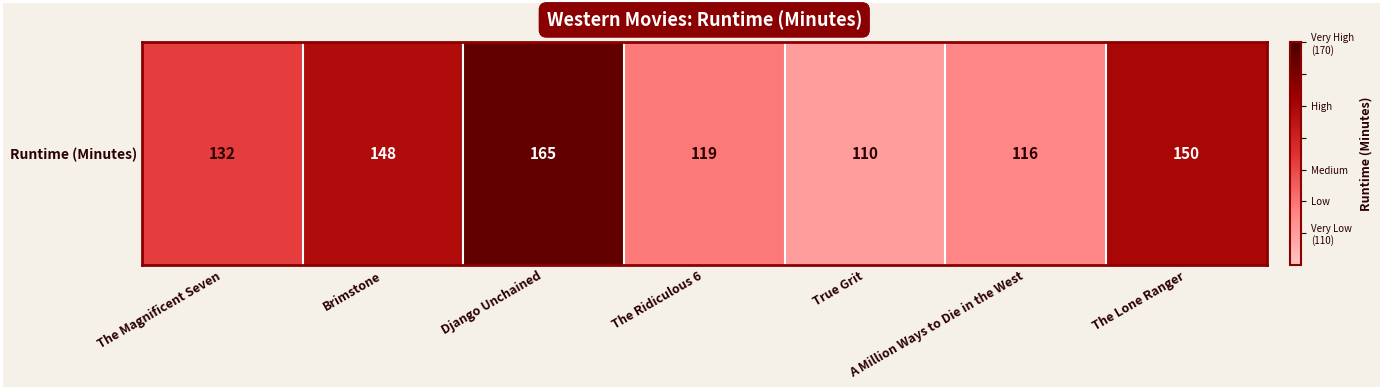

How many values are below 132?

3